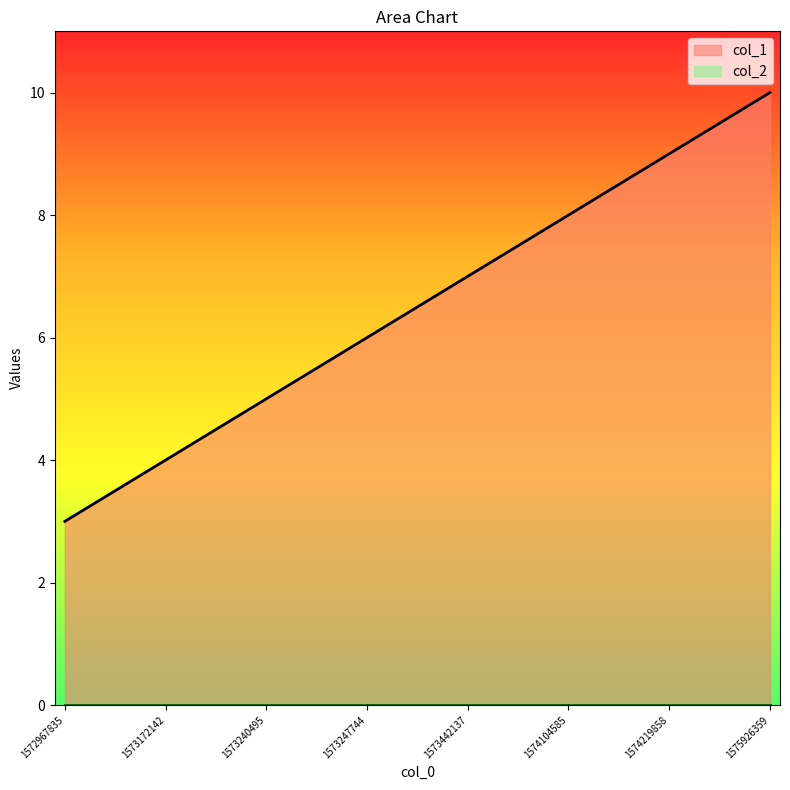

Reading right to left, extract all data points from this chart.

10	9	8	7	6	5	4	3